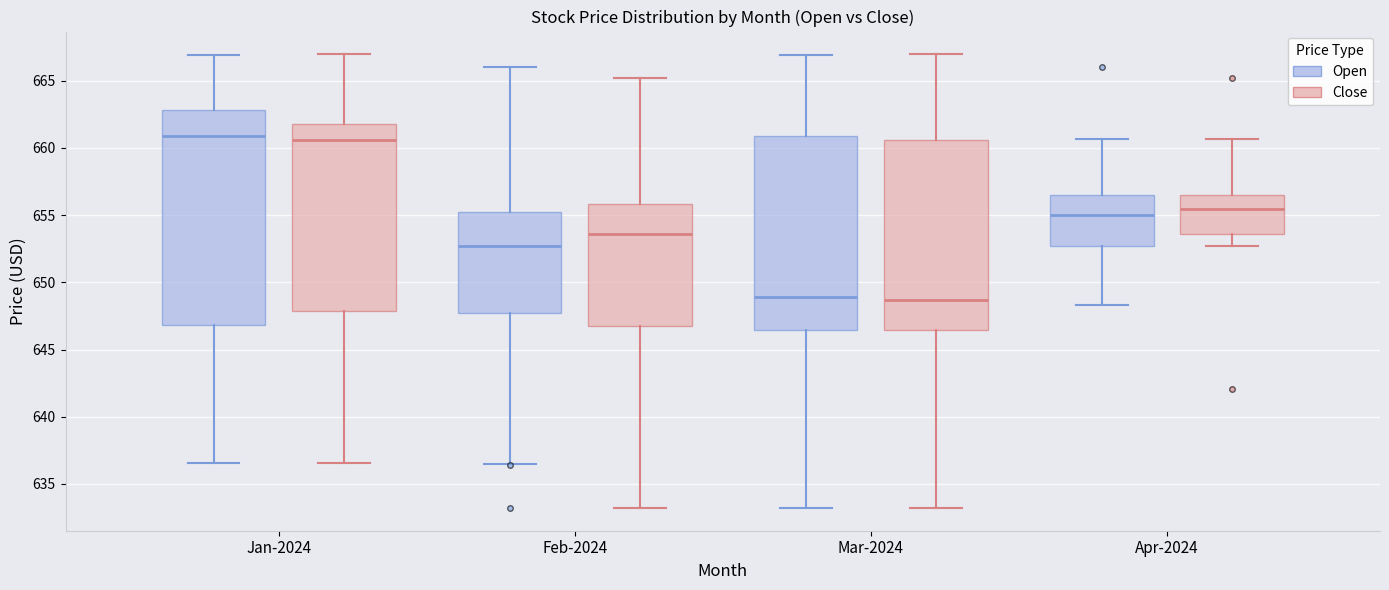

Where does the median line of the box for Feb-2024 (Close) sit on the y-axis? The values are not printed on the chart, so give them approximately, as read against the axis.

653.5